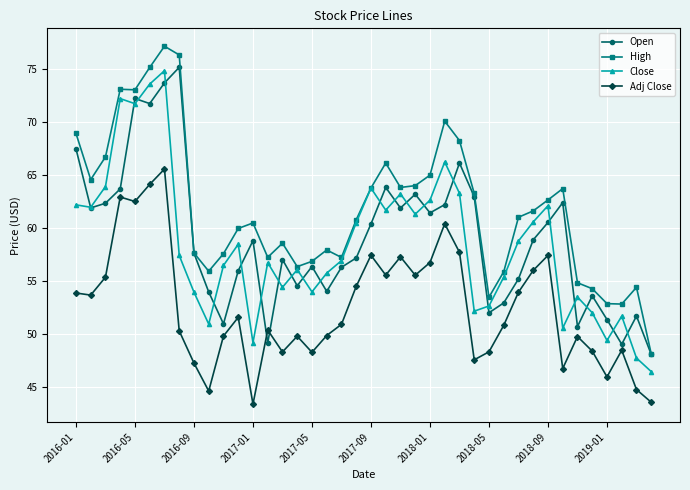

Does the chart display data point markers on the line(s)?

Yes